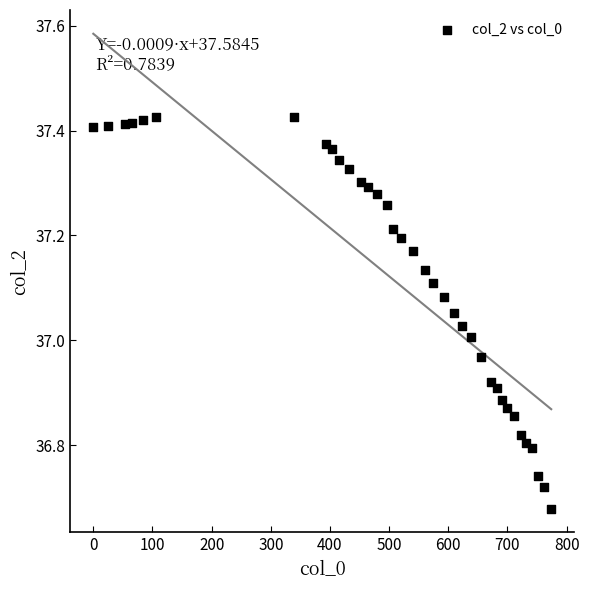

What is the range of X values (max minus min)?

774.0